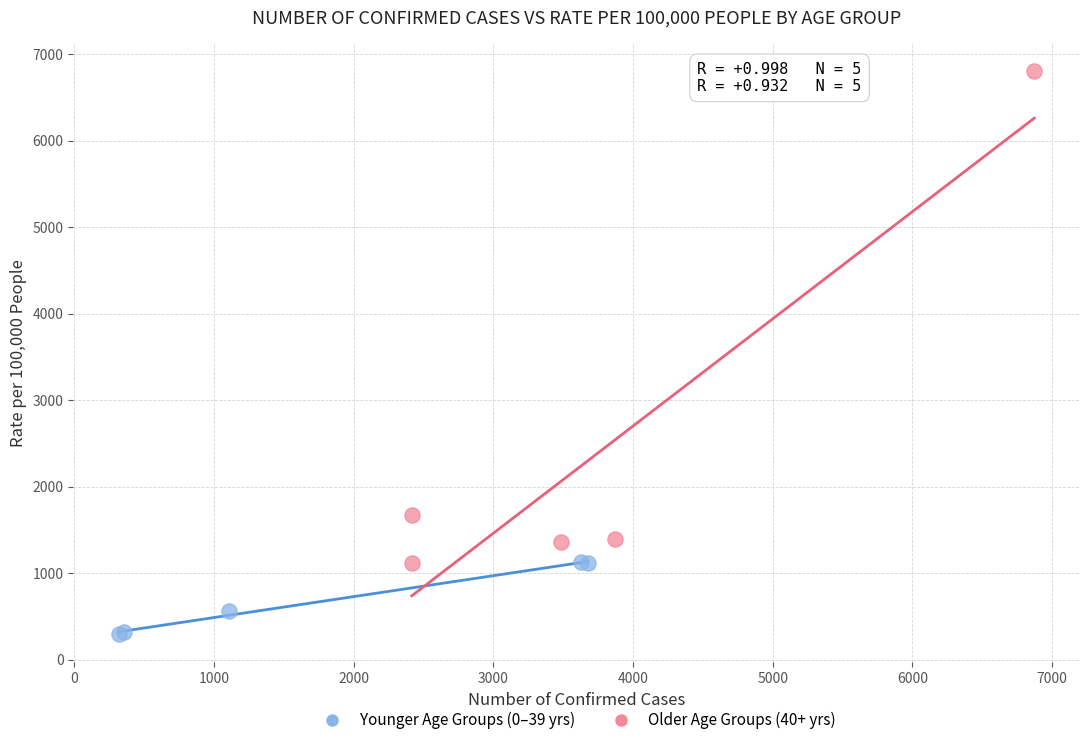

Which series has the largest Y range (max minus min)?

Older Age Groups (40+ yrs)